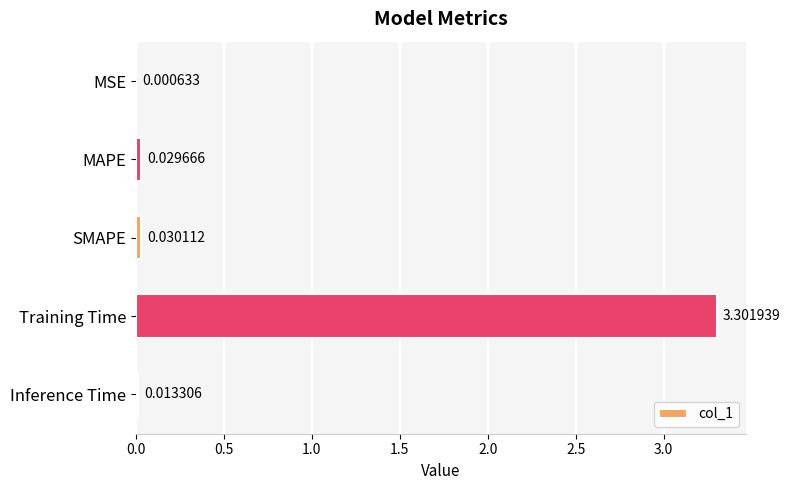

At which label is the value closest to 1?

SMAPE